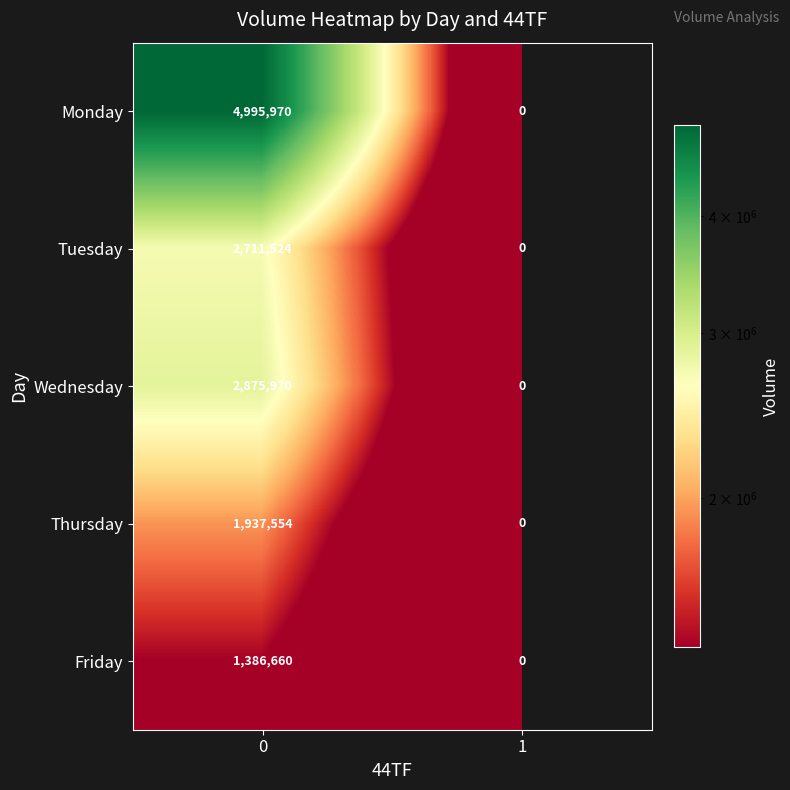

How many data points does each series have?

2